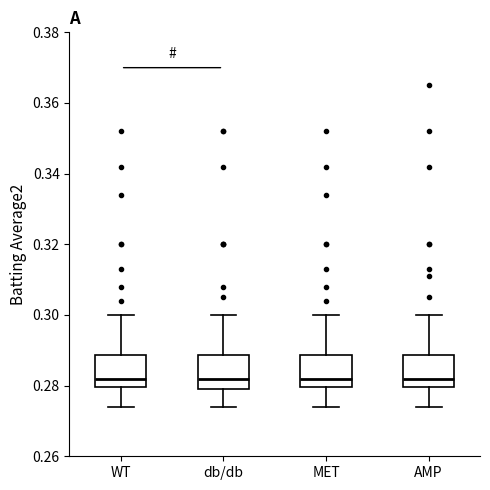

Reading left to right, read every box against the y-axis: the position of its median line, the range the box covers, and the ends of its whiskers. The values are not printed on the chart, so give them approximately, as read against the axis.

WT: median 0.282, box 0.280 to 0.288, whiskers 0.274 to 0.300
db/db: median 0.282, box 0.280 to 0.288, whiskers 0.274 to 0.300
MET: median 0.282, box 0.280 to 0.288, whiskers 0.274 to 0.300
AMP: median 0.282, box 0.280 to 0.288, whiskers 0.274 to 0.300